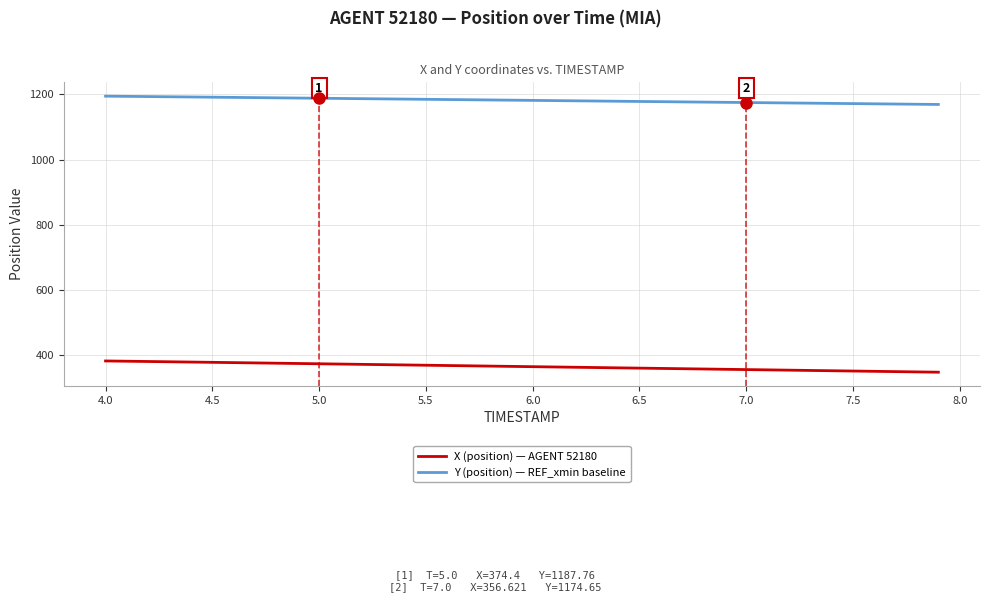

List the series in order of their overall mean, lowest first.

X (position) — AGENT 52180, Y (position) — REF_xmin baseline